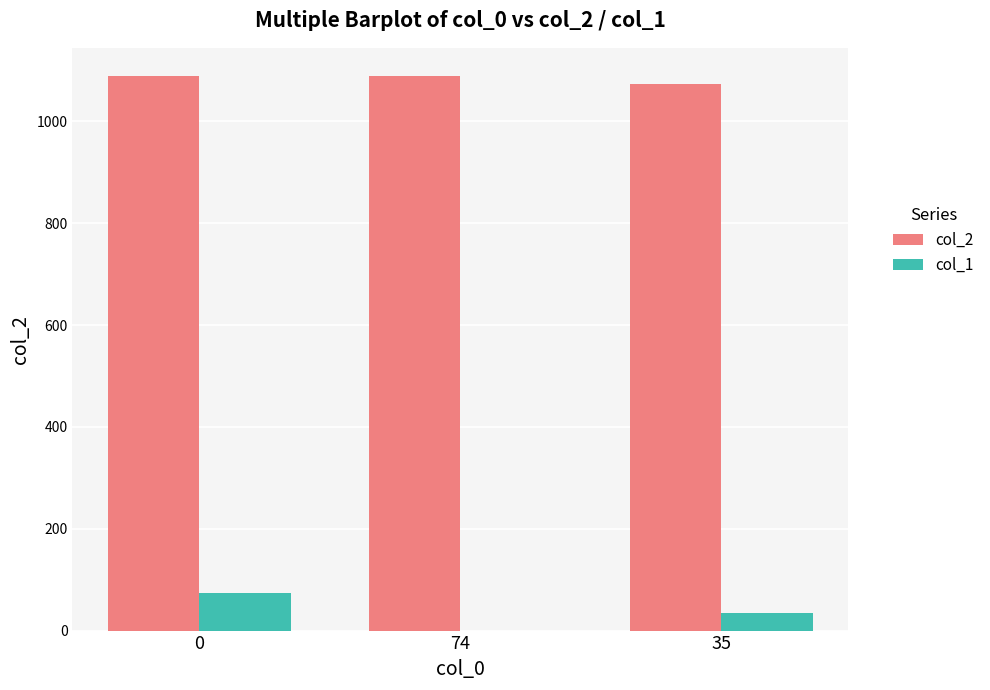

Which series has the largest total across all categories?

col_2